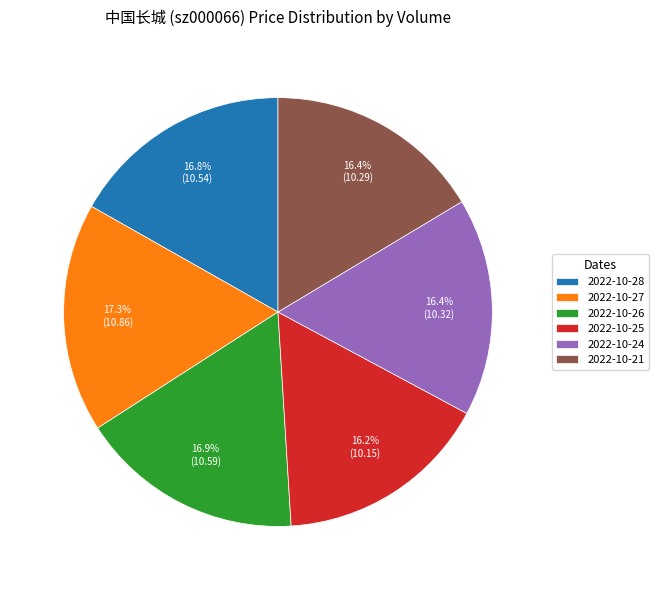

Is there a majority slice in this chart?

No